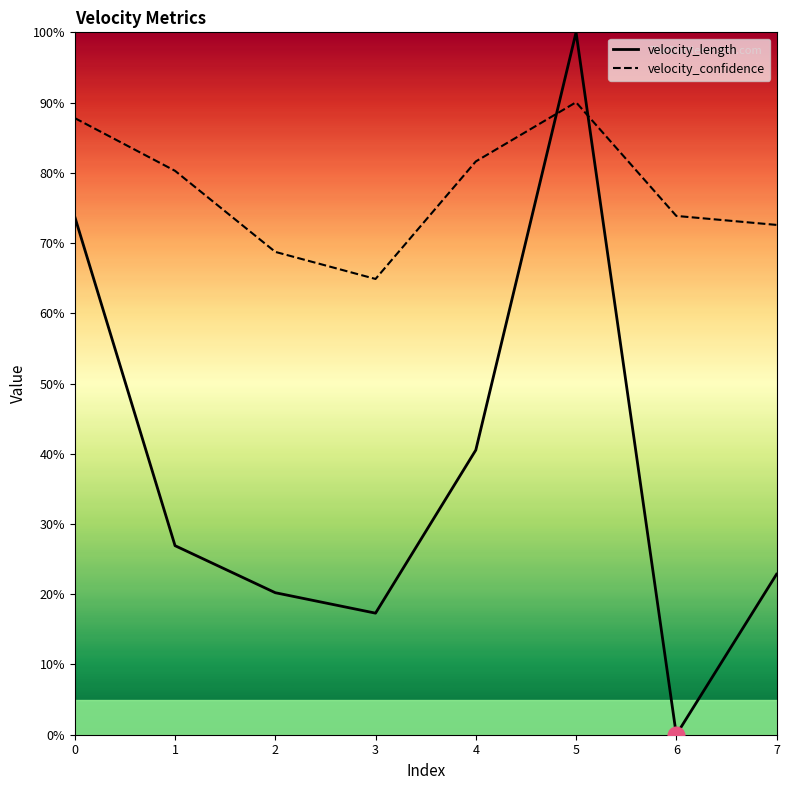

Which series has the largest range (max minus min)?

velocity_length